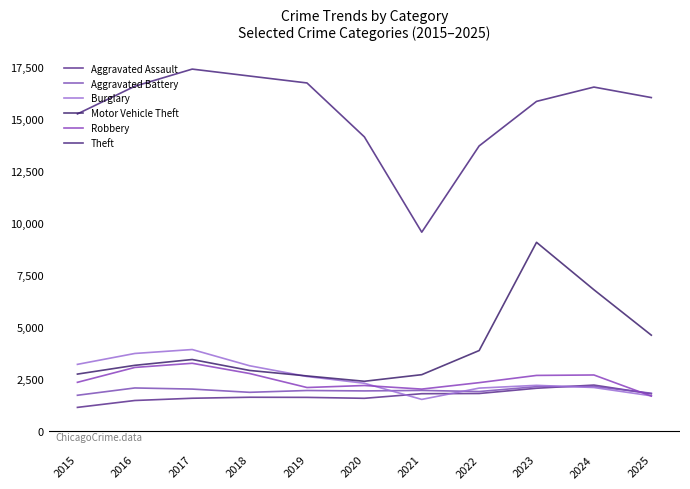

What is the spread (max minus min) of values at 2020?

12552